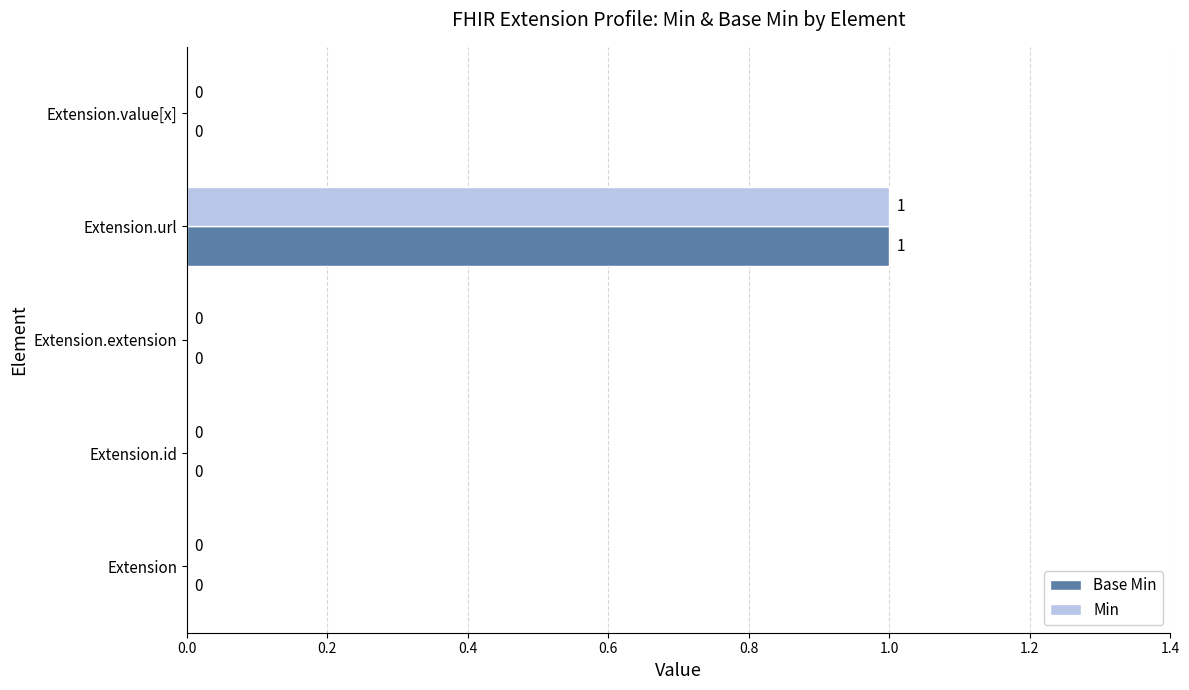

At which category is the sum across all series the highest?

Extension.url